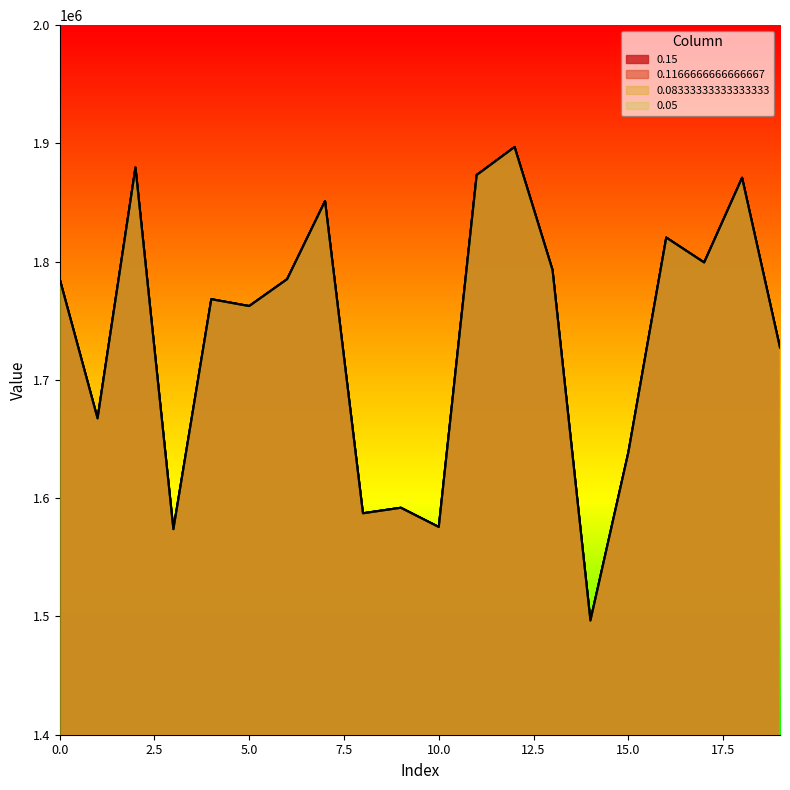

Is it true that 0.05 equals 2586968.8 at 15.0?

False